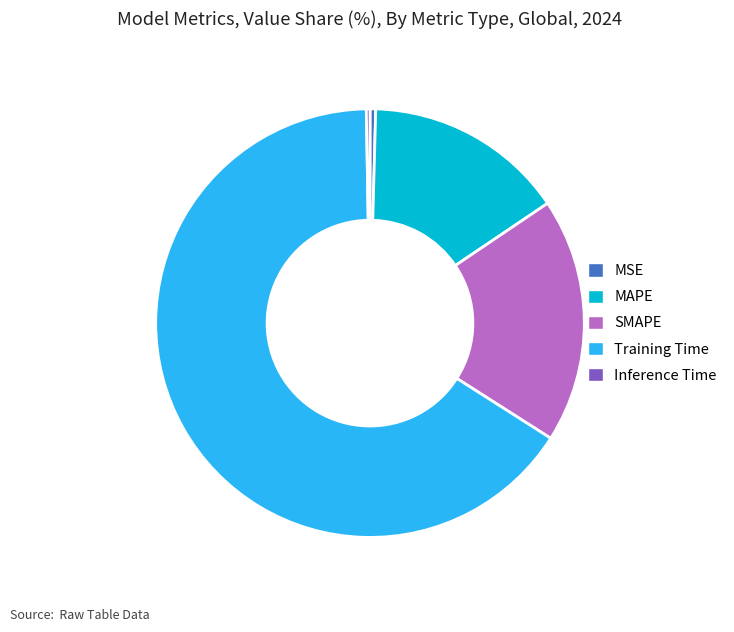

What is the majority slice?

Training Time